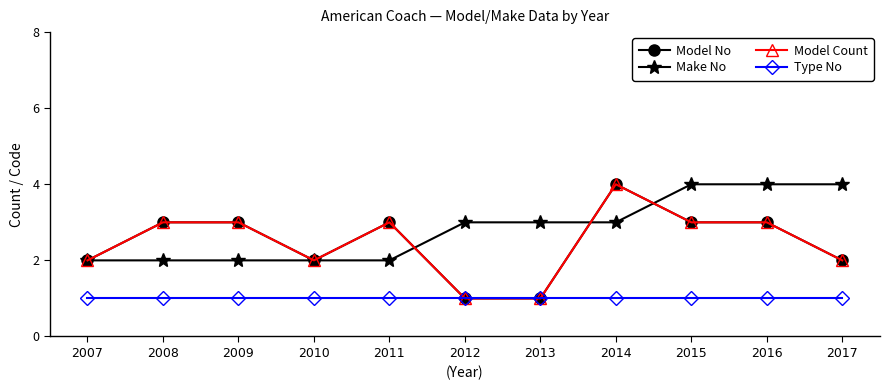

At which label does Model No reach its minimum?

2012